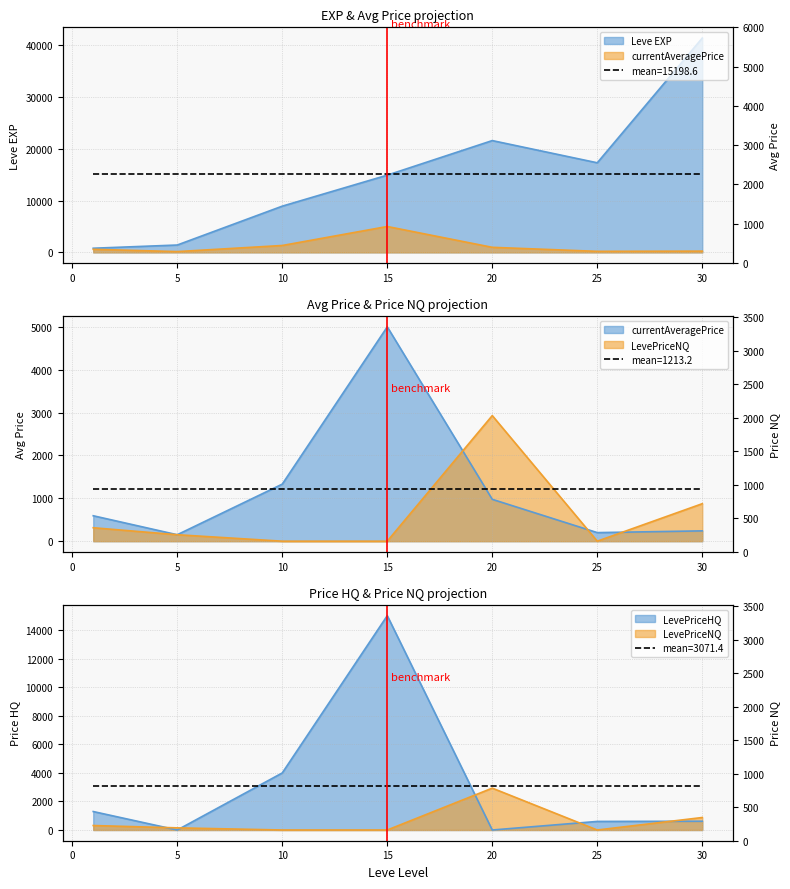

At 1, list the series in order from largest to smallest.

LevePriceHQ, Leve EXP, currentAveragePrice, LevePriceNQ